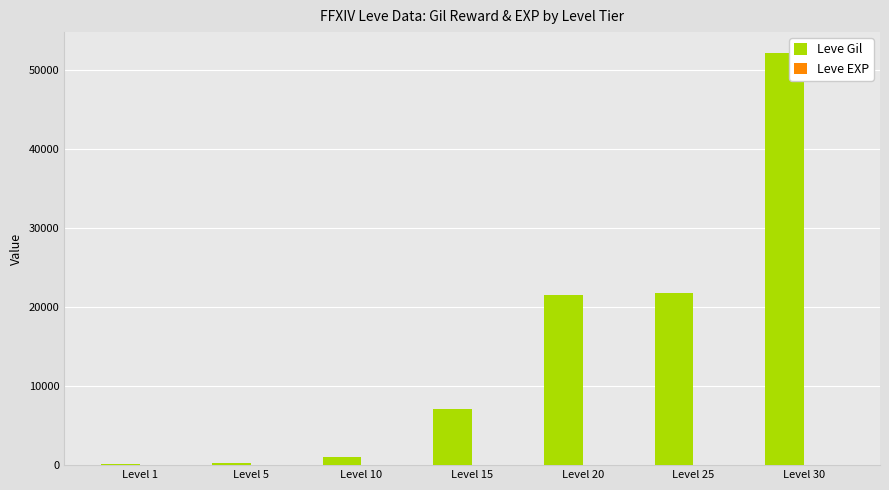

At which category is the sum across all series the highest?

Level 30